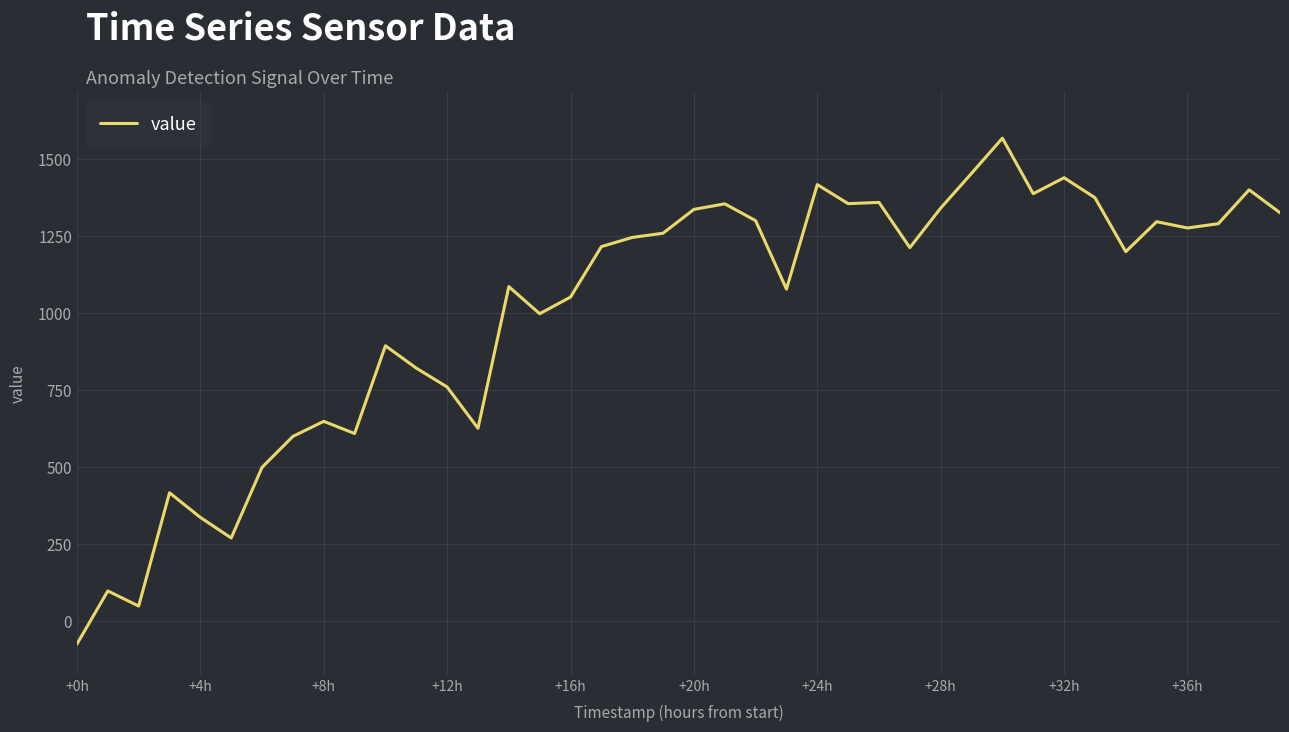

What is the maximum value shown in the chart?

1567.2